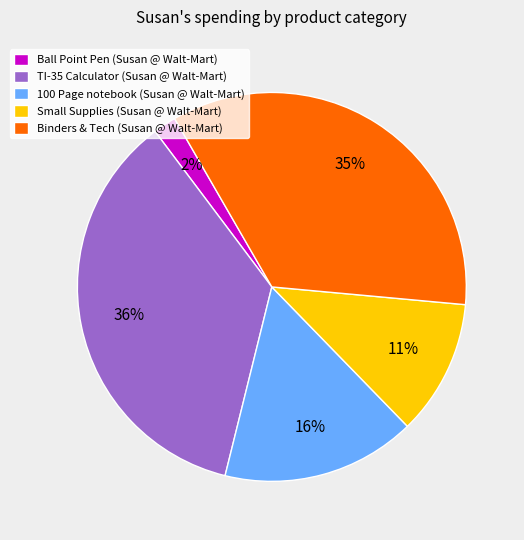

Rank the categories by value from lowest to highest.

Ball Point Pen (Susan @ Walt-Mart), Small Supplies (Susan @ Walt-Mart), 100 Page notebook (Susan @ Walt-Mart), Binders & Tech (Susan @ Walt-Mart), TI-35 Calculator (Susan @ Walt-Mart)